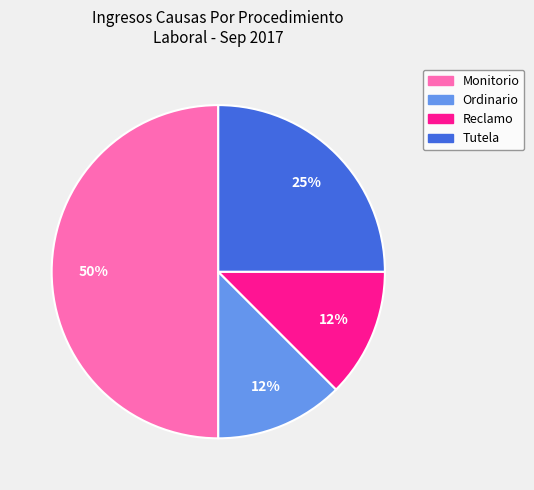

To the nearest percent, what portion does Tutela represent?

25%